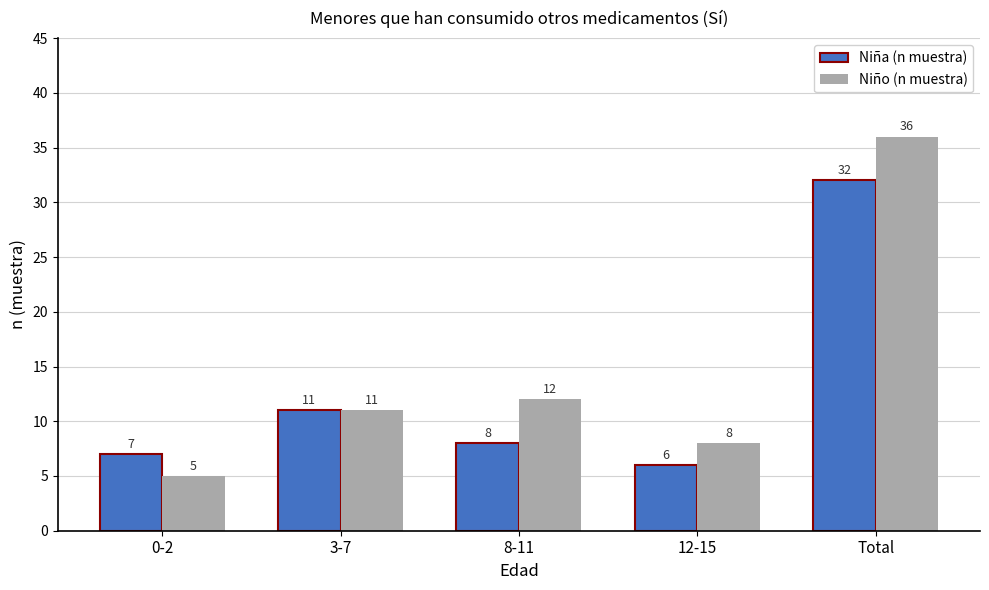

What is the total value across all series at 12-15?

14